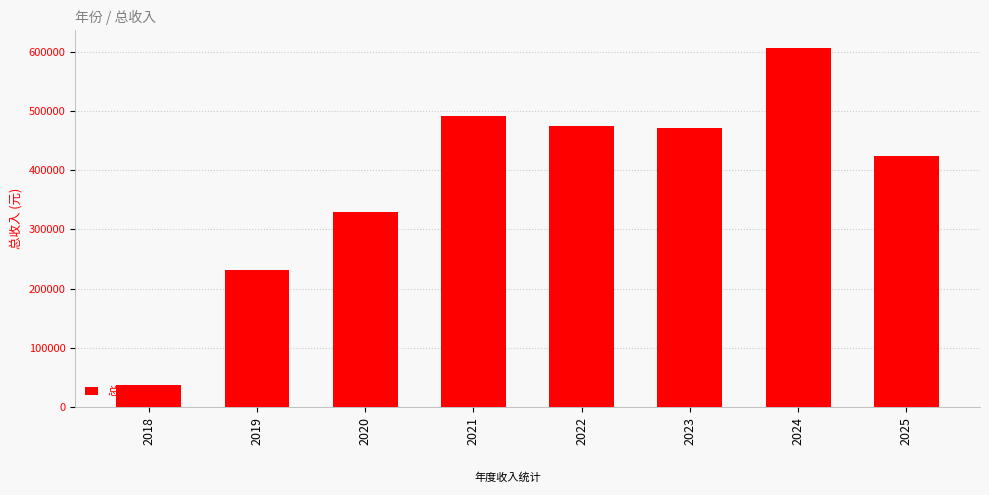

What is the sum of all values?

3065853.7